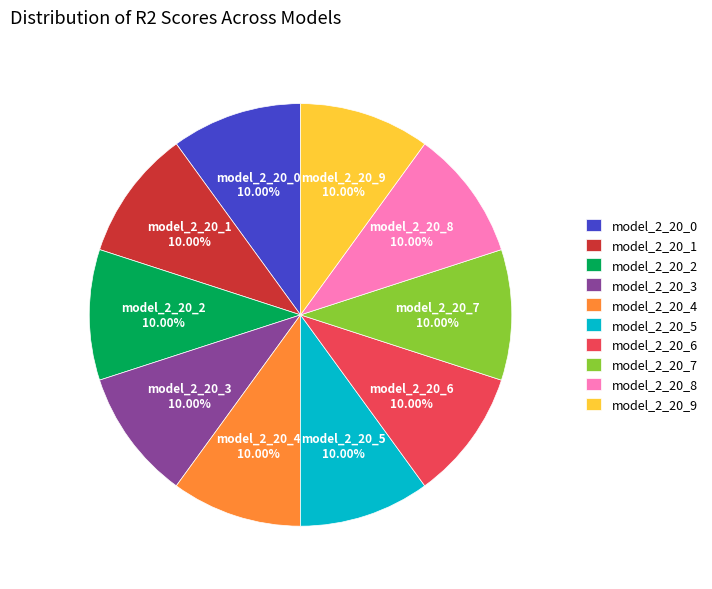

Is model_2_20_9 the majority of the pie?

No